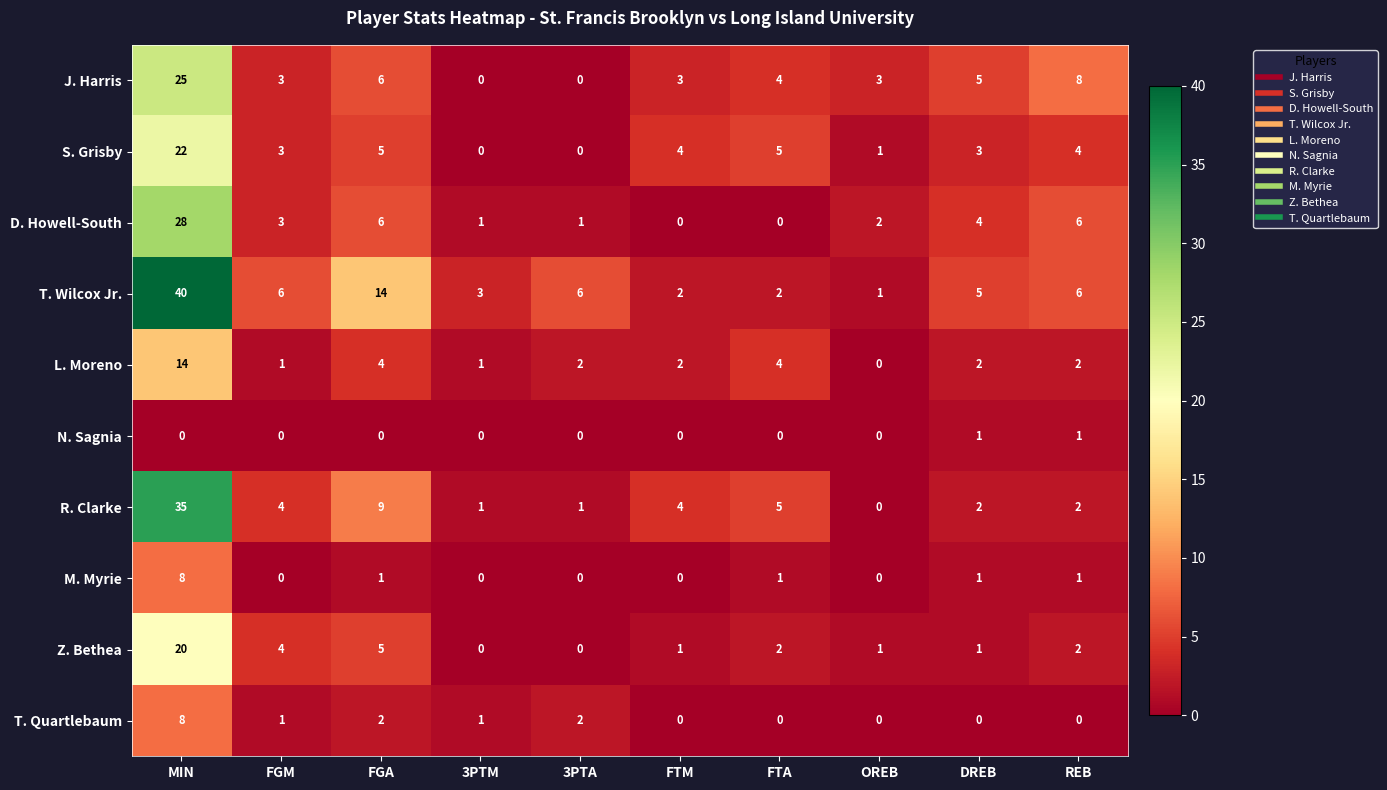

At which category does the chart reach its peak across all series?

MIN